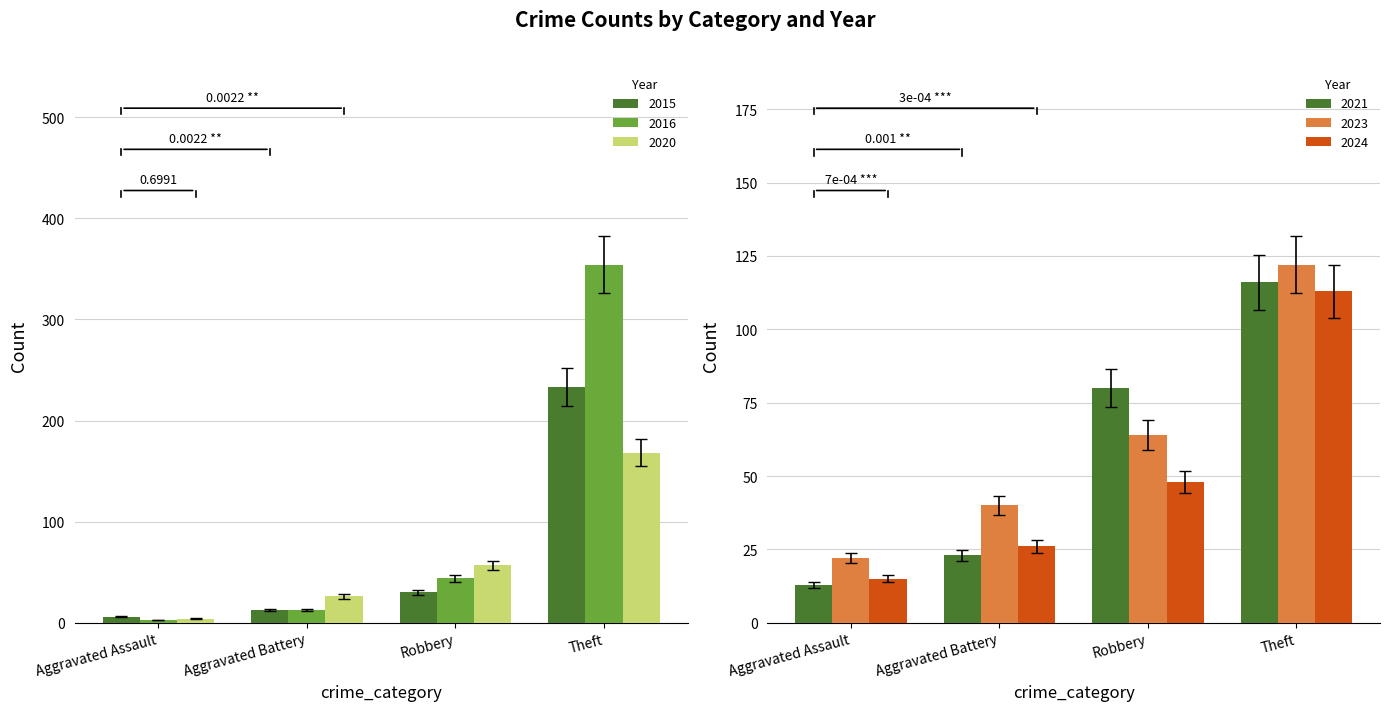

Which series has the largest total across all categories?

2016